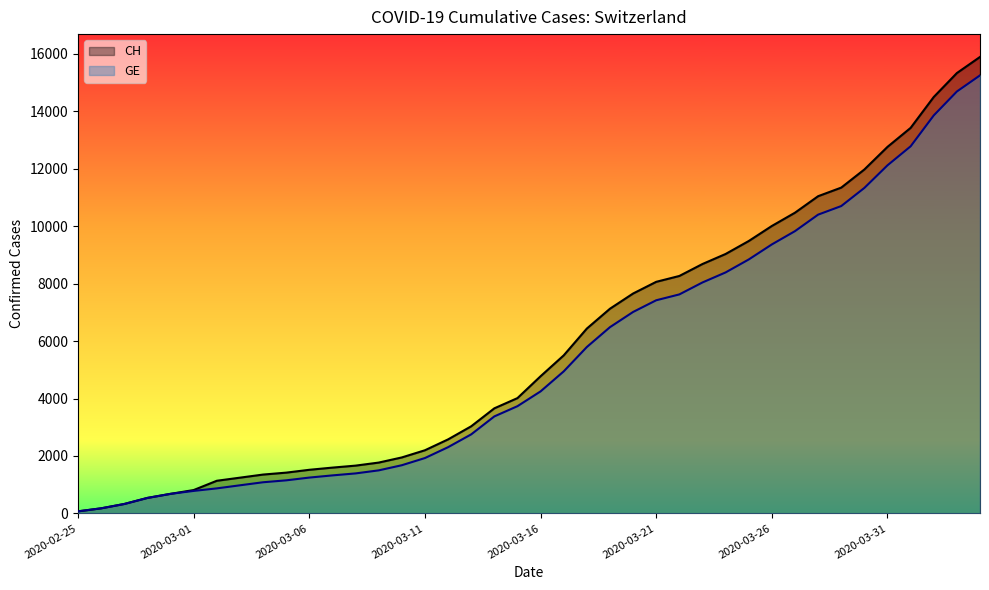

Between 22 and 31, which series saw the biggest shift?

CH _line